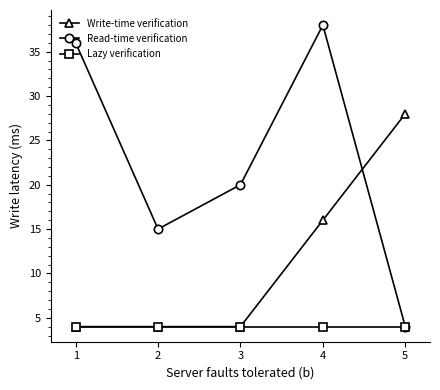

What is the difference between the maximum and second lowest values in the Read-time verification series?

23